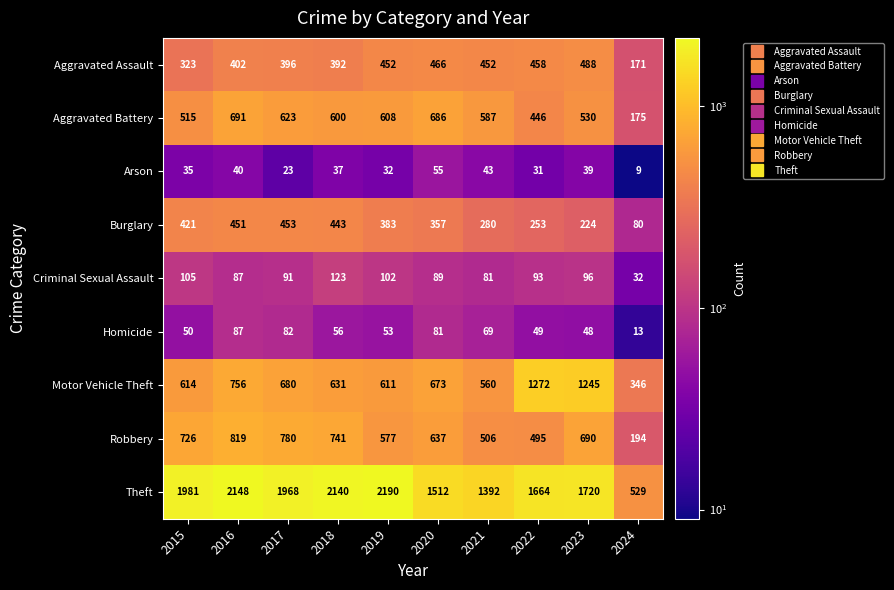

Which label corresponds to the largest value in the chart?

2019